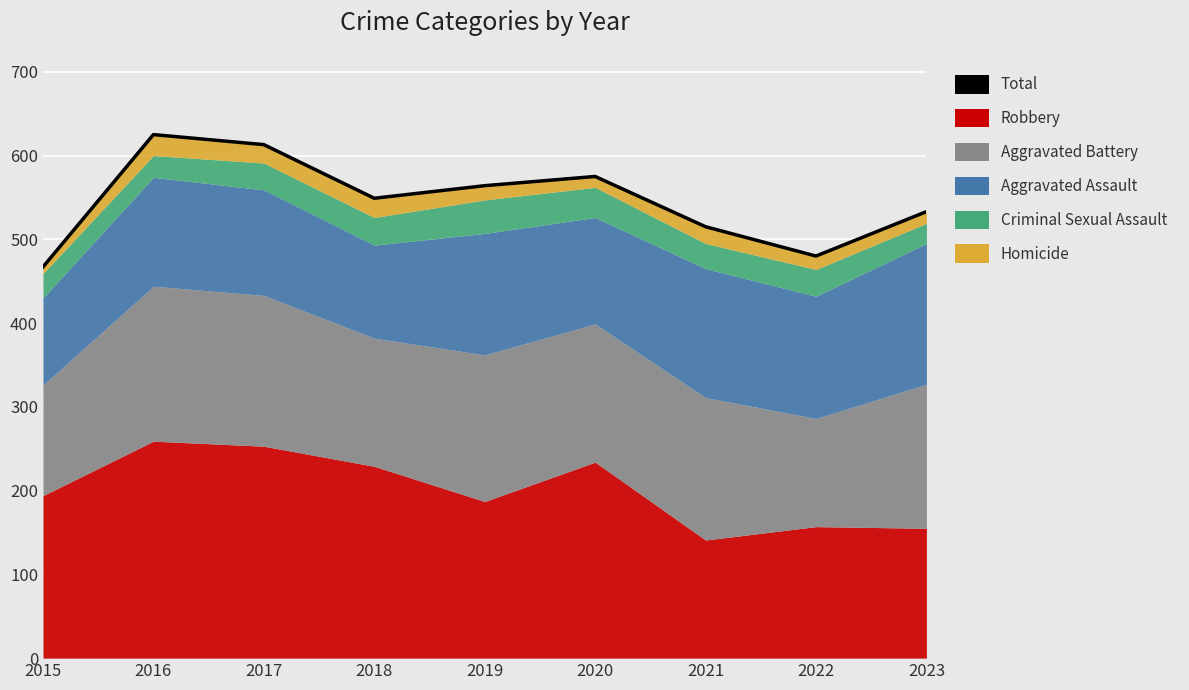

What is the difference between the values at 2017 and 2021?

98